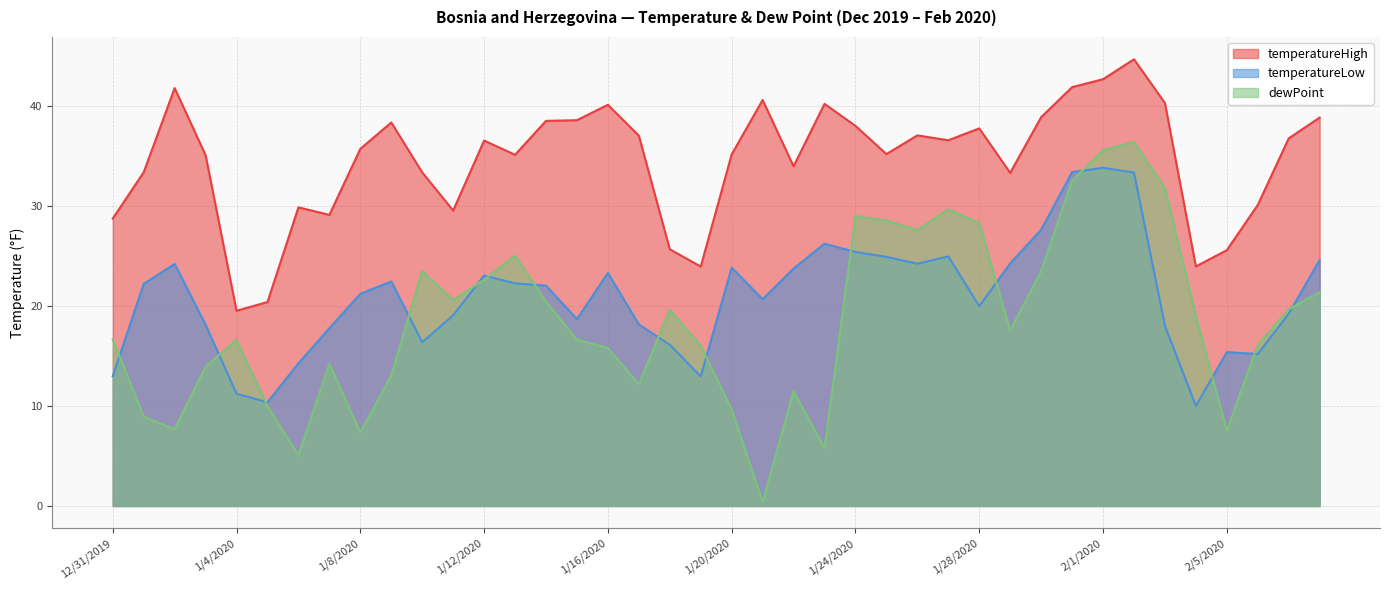

Which category has the highest value across all series?

2/2/2020